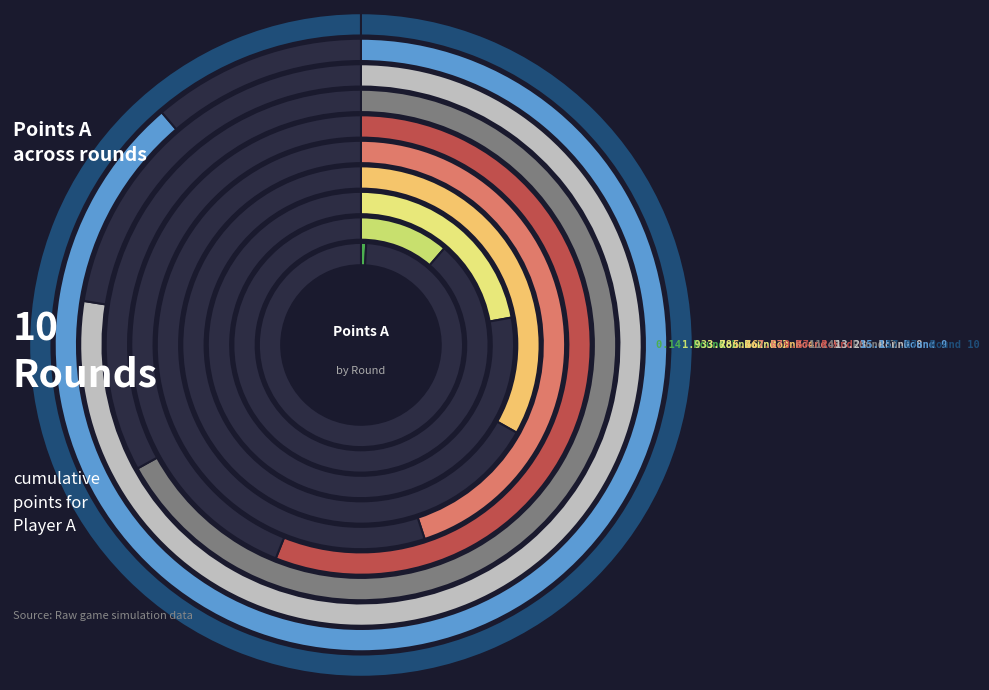

Count the number of slices in the pie.

10